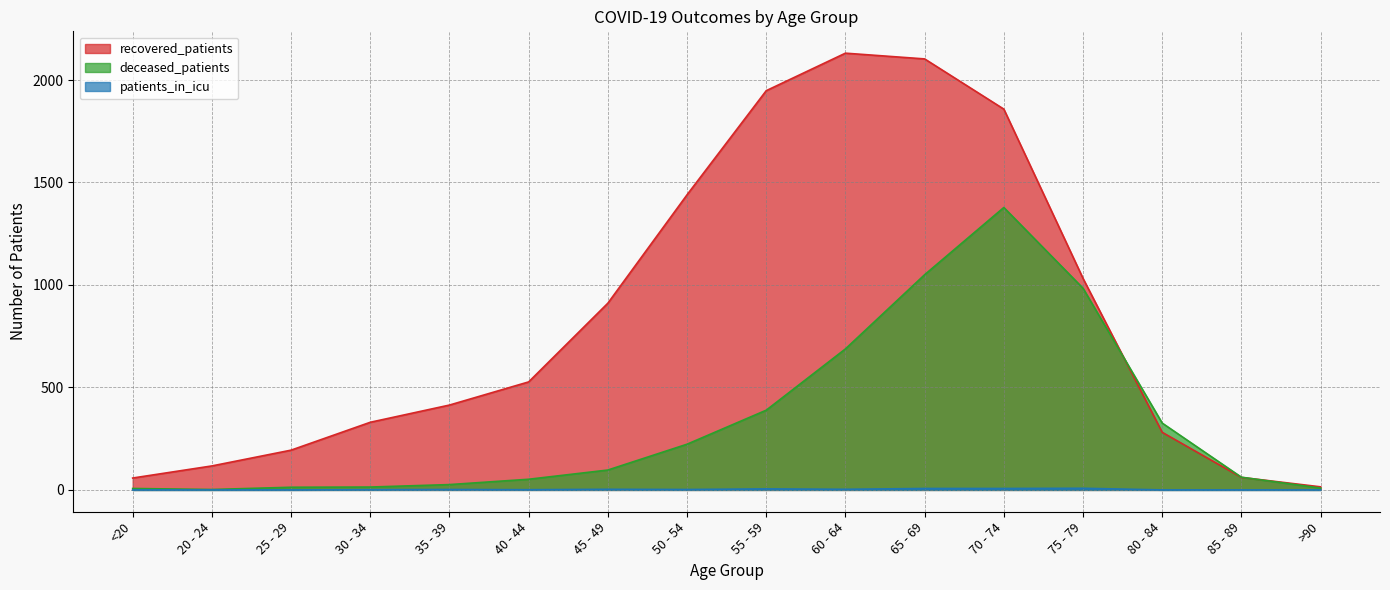

Rank the series by their average value, from lowest to highest.

patients_in_icu, deceased_patients, recovered_patients